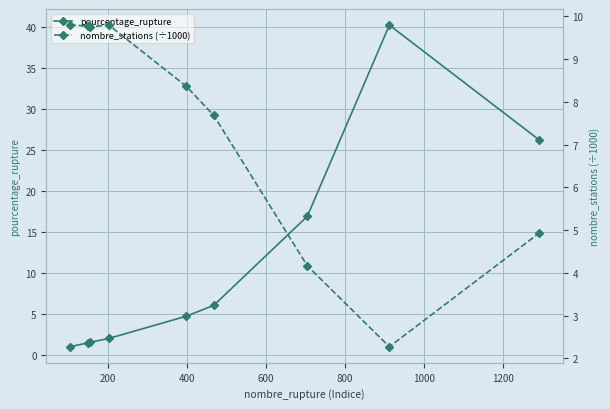

True or false: pourcentage_rupture has more than 0 points higher than both neighbors.

True